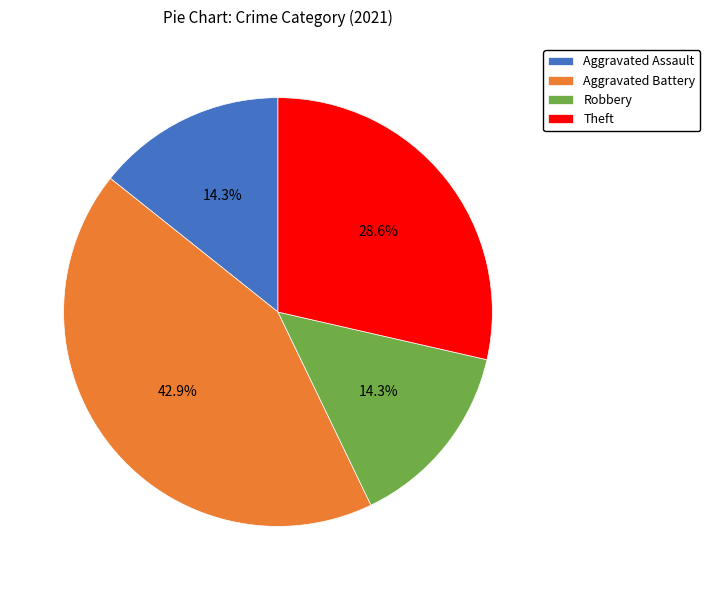

Is there any slice that represents more than half of the pie?

No